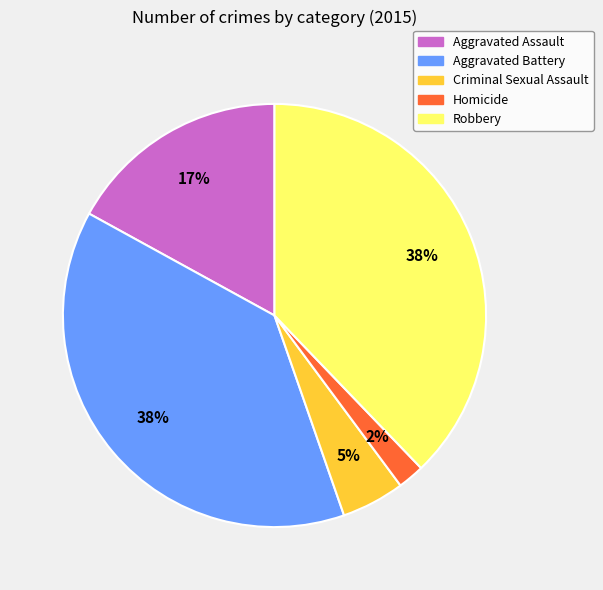

Do Robbery and Aggravated Battery together represent more than half of the pie?

Yes